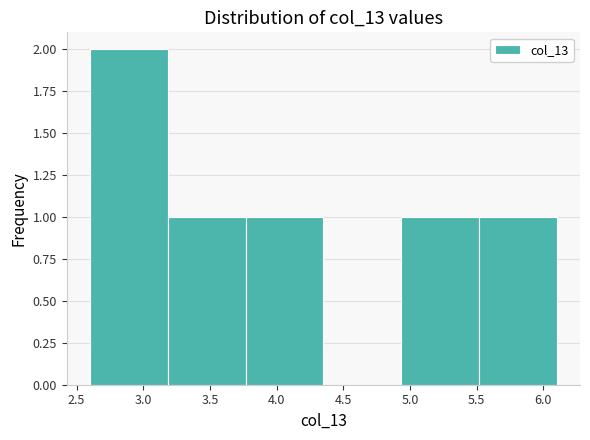

How tall is the bar that spans 2.60 to 3.20 on the x-axis? Neither the bar edges nor the heights are printed on the chart, so give them approximately, as read against the axes.

2